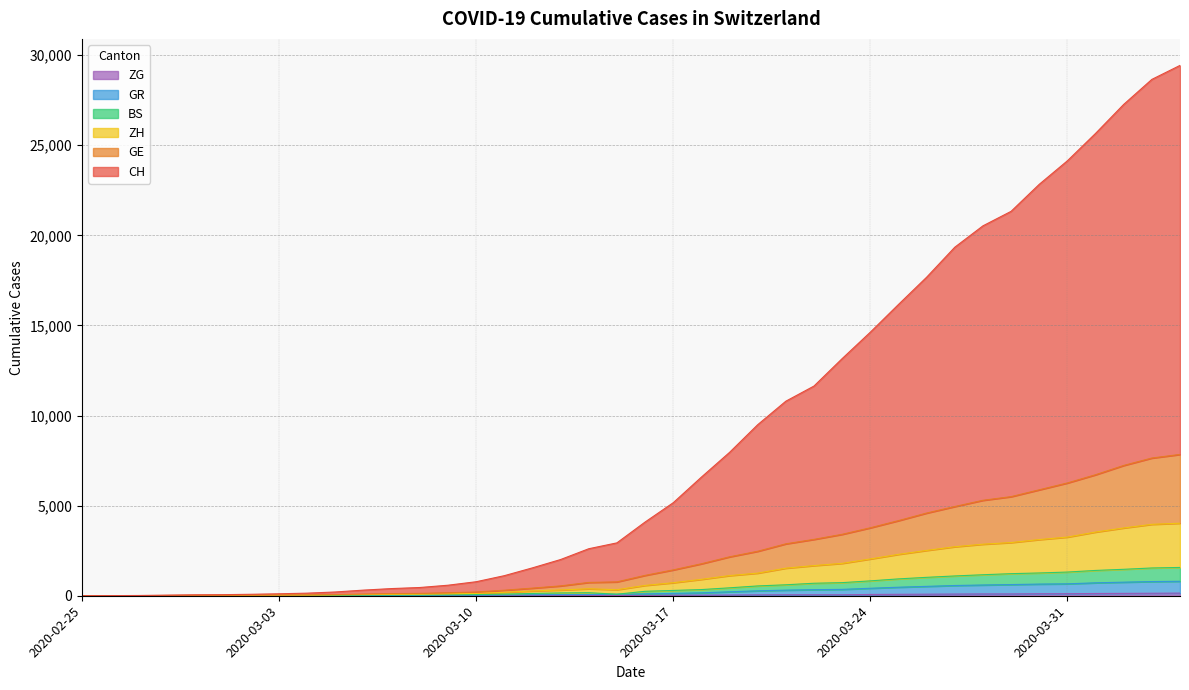

Rank the series by their maximum value, from highest to lowest.

CH, GE, ZH, BS, GR, ZG